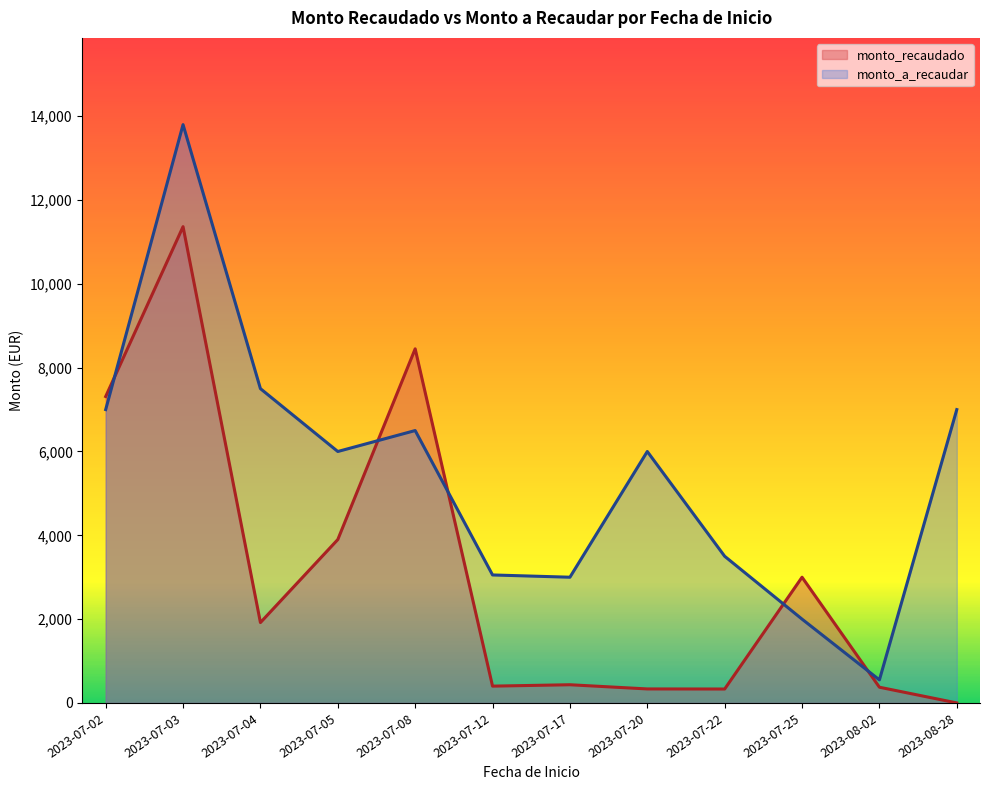

Between 2023-07-05 and 2023-07-17, which series saw the biggest shift?

monto_recaudado